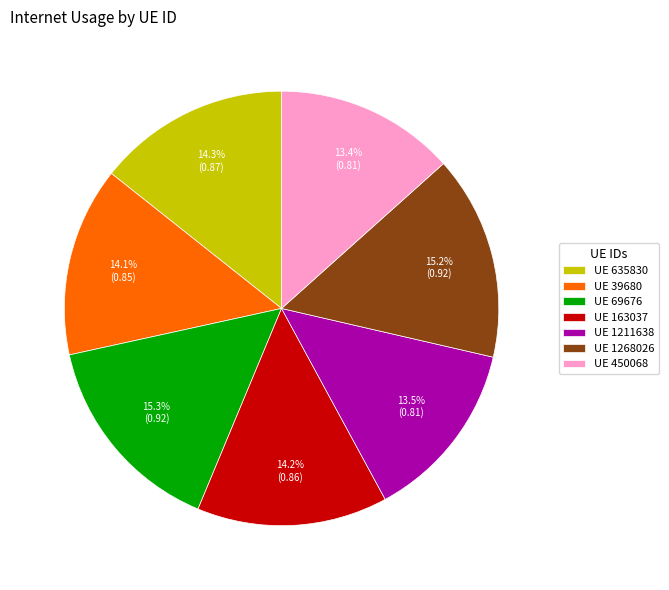

What is the total percentage of UE 1211638 and UE 163037?

27.7%